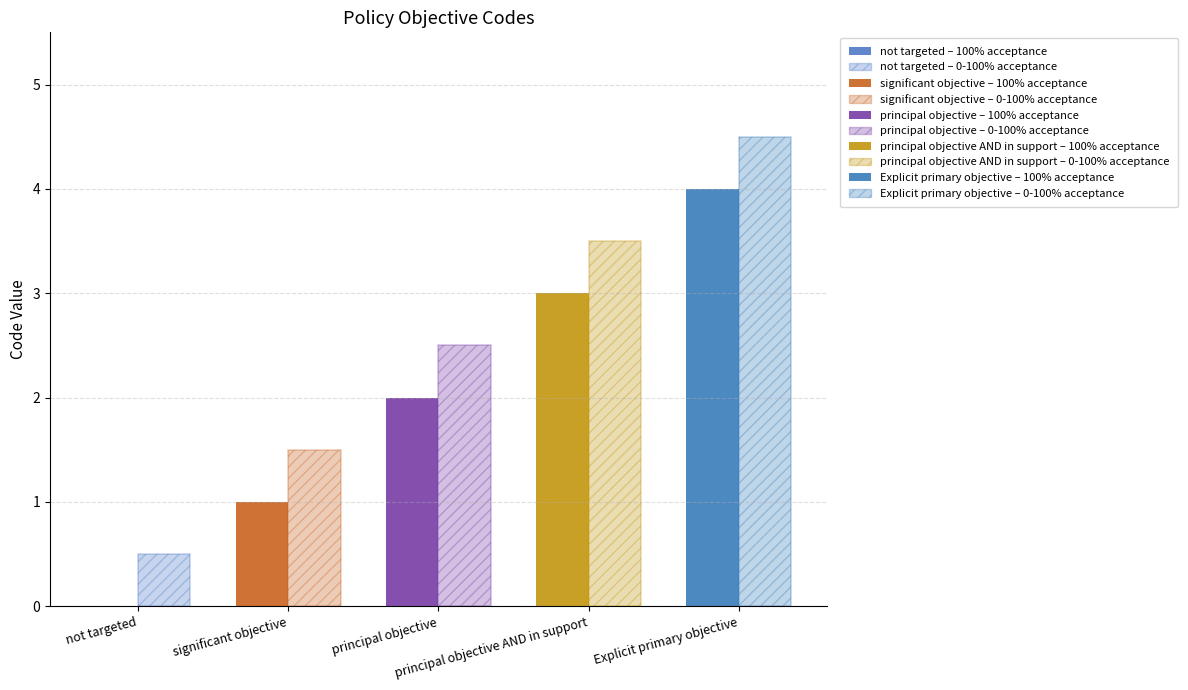

Count the number of data series in this chart.

2